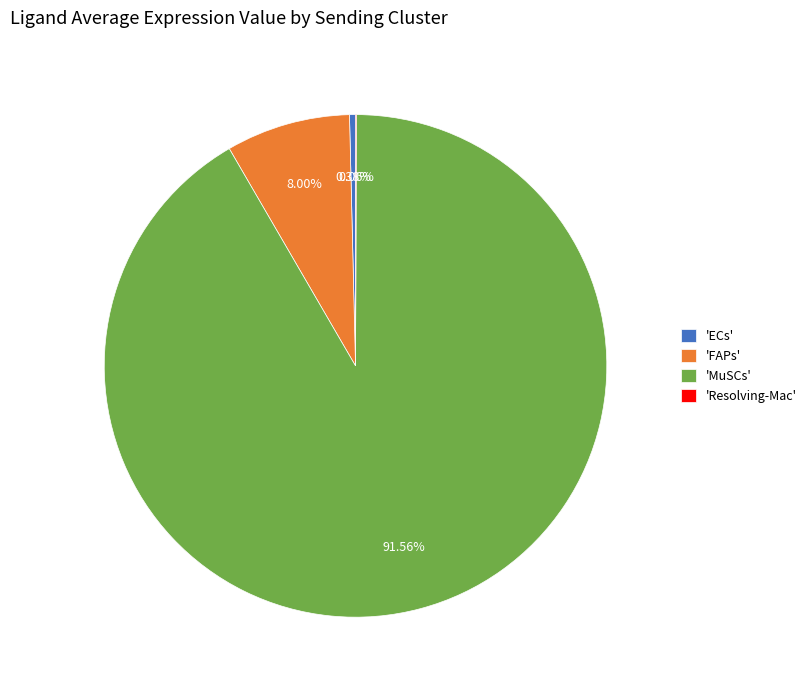

Between 'ECs' and 'MuSCs', which is larger?

'MuSCs'